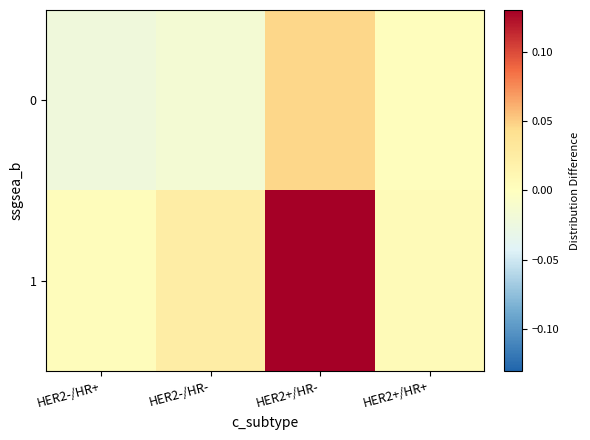

Which category has the lowest value across all series?

HER2-/HR+